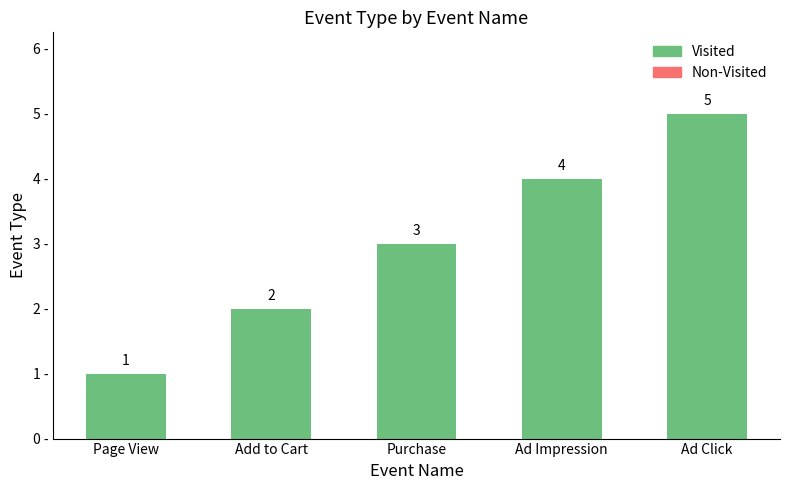

List the labels in order of value, largest first.

Ad Click, Ad Impression, Purchase, Add to Cart, Page View